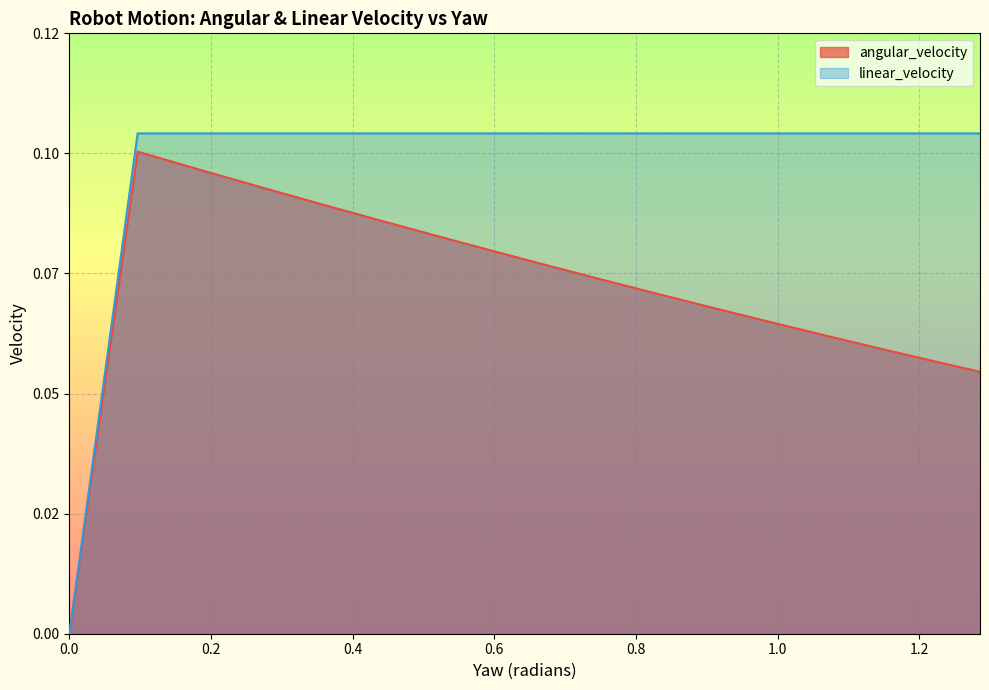

List the labels in order of angular_velocity value, smallest first.

0.0, 0.0, 1.2858621050247316, 1.2335070512609916, 1.1794503704412023, 1.123610737802502, 1.0659026153896278, 1.0062359080537564, 0.9445155826176507, 0.8806412444921108, 0.8145066650256599, 0.7459992516638387, 0.6749994515452861, 0.6013800774203673, 0.5250055426882974, 0.44573098984749526, 0.36340129367421636, 0.2778499169216443, 0.1888975922161457, 0.09635079910955233